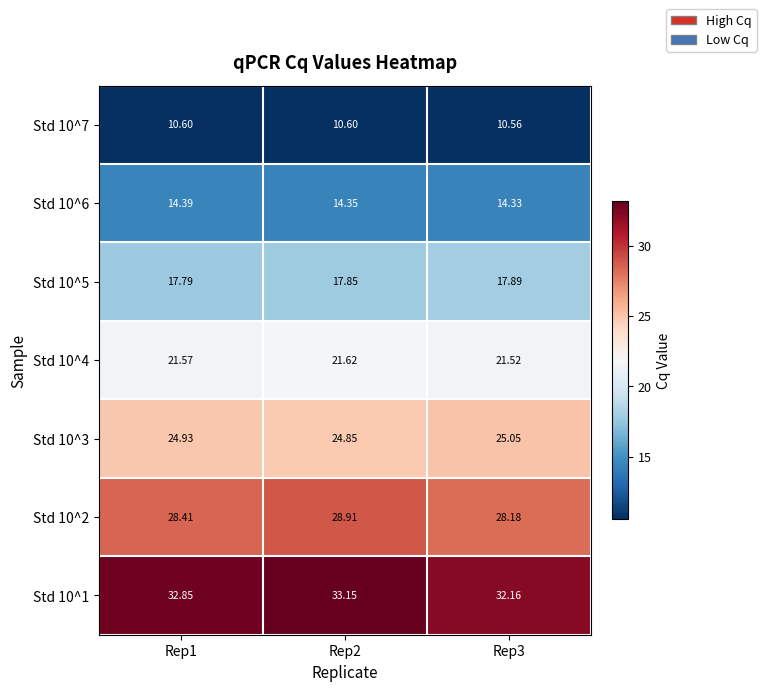

Is the value of Std 10^6 at Rep1 greater than the value of Std 10^3 at Rep2?

No